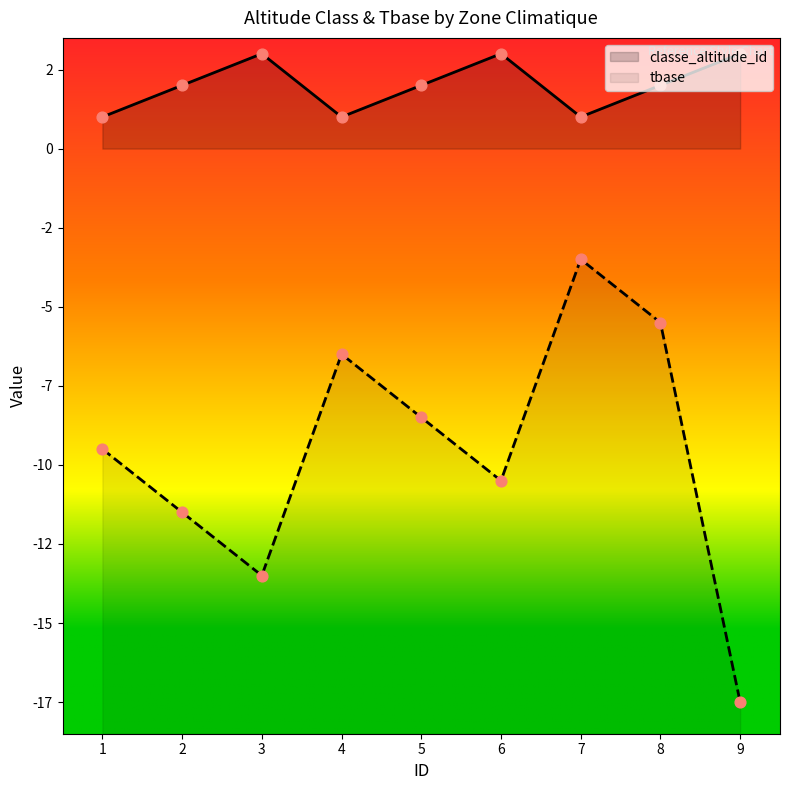

Which series contains the lowest Y value?

tbase